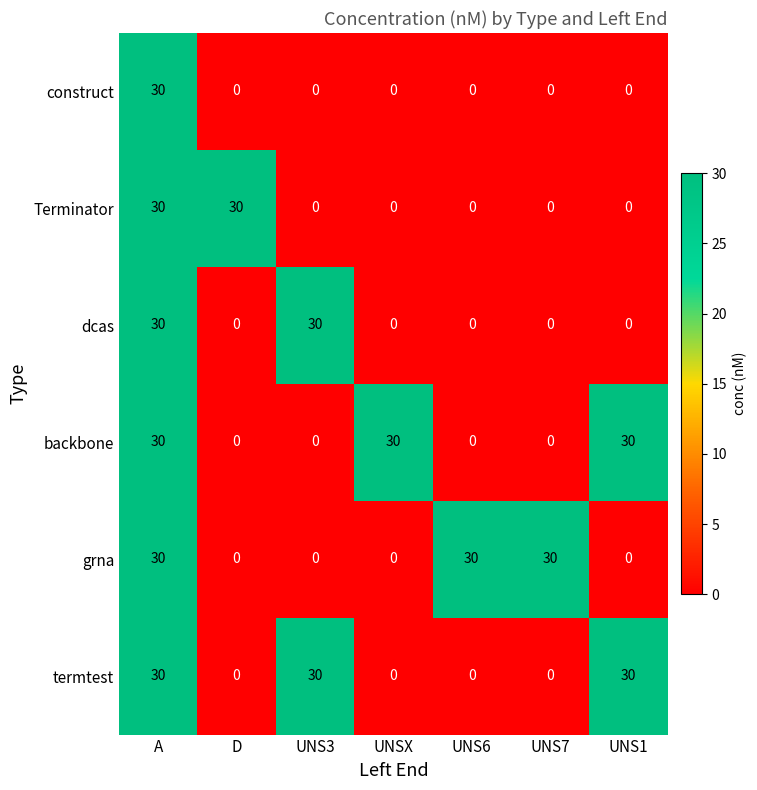

At how many categories does at least one series exceed 2?

7